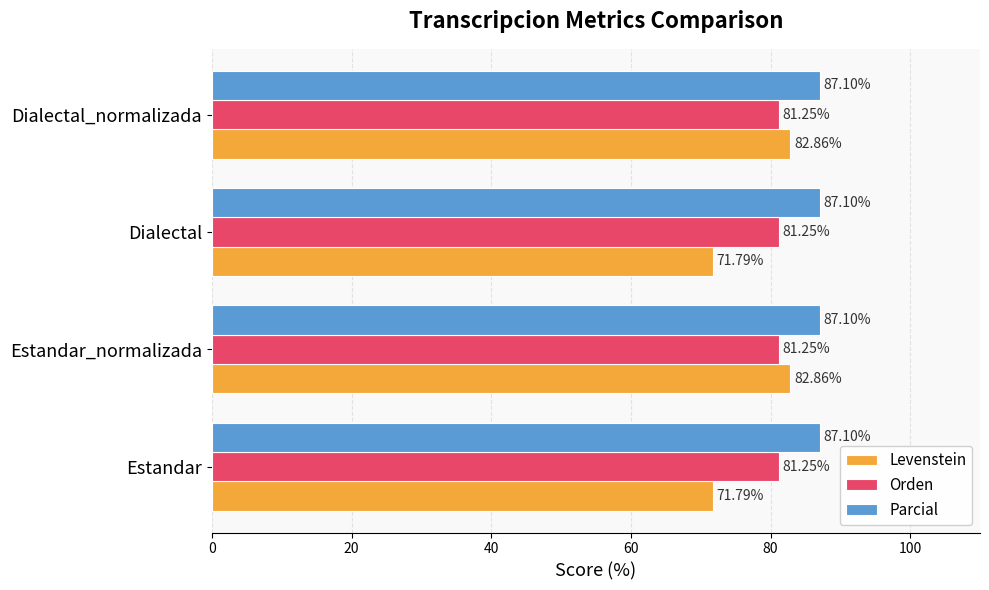

What is the difference between the maximum and second lowest values in the Levenstein series?

11.1